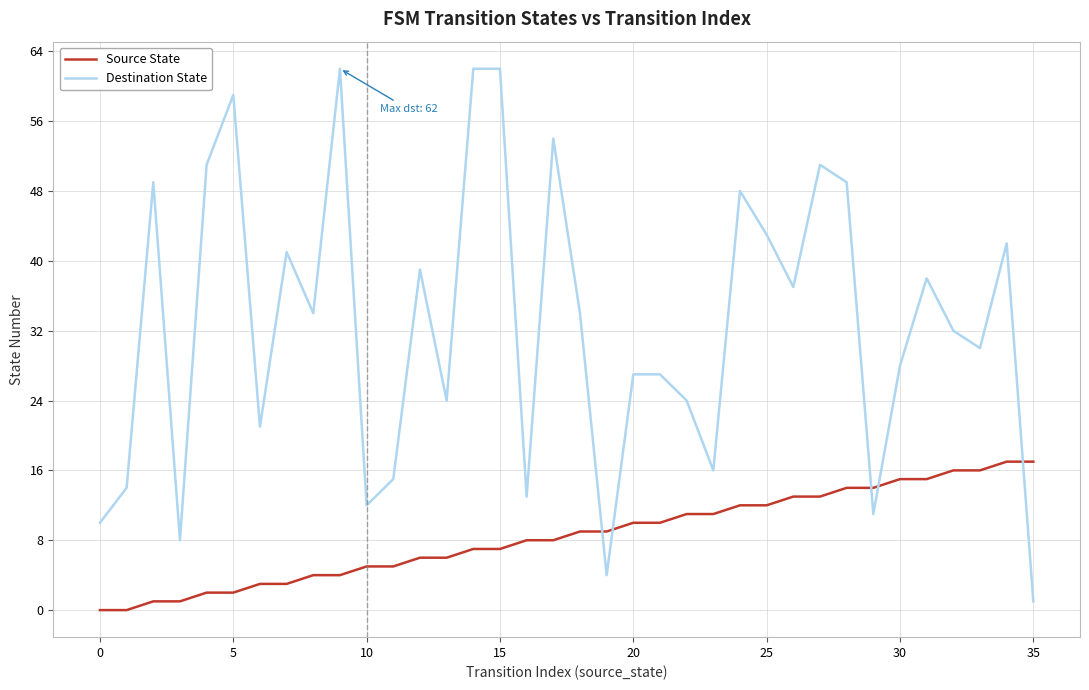

How many categories are shown in the chart?

36